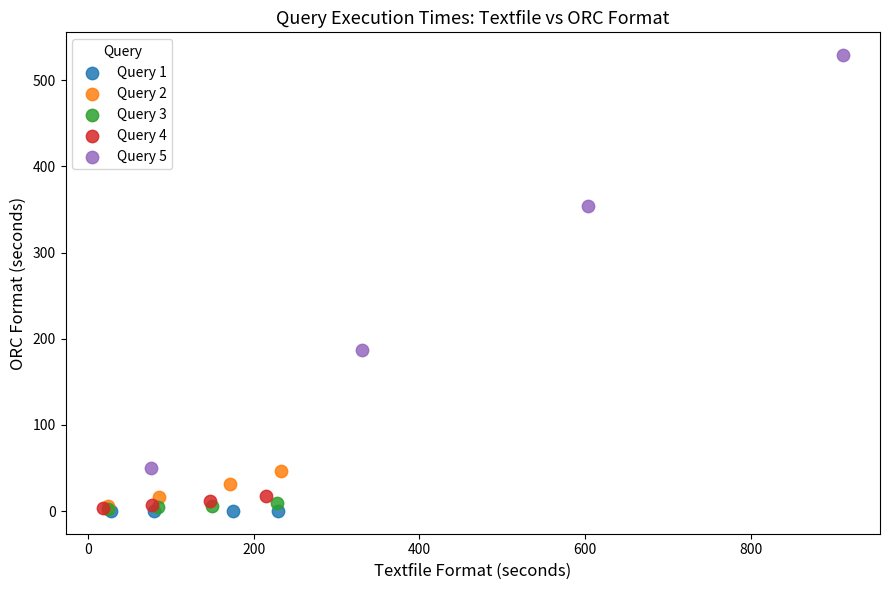

What are all the series names shown in the legend?

Query 1, Query 2, Query 3, Query 4, Query 5